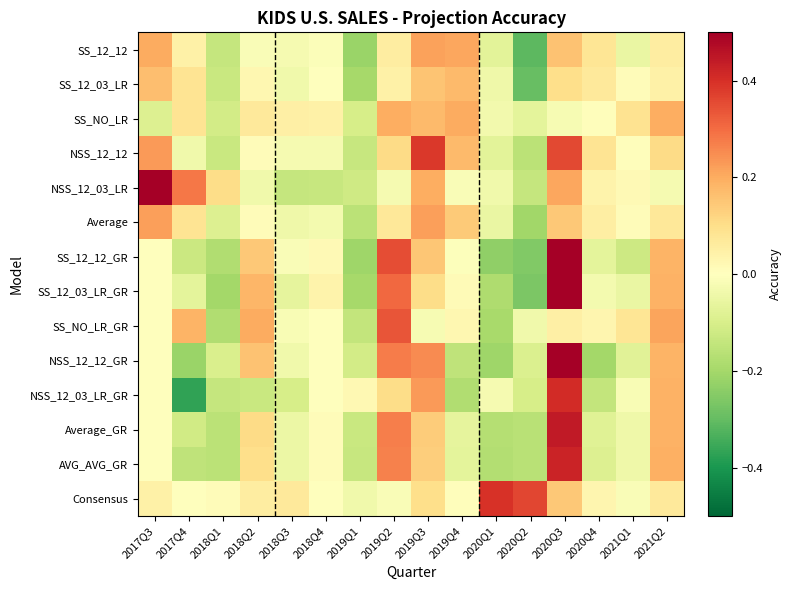

Reading right to left, what are all the values shown in this chart?

SS_12_12: 2021Q2=0.1	2021Q1=-0.1	2020Q4=0.1	2020Q3=0.2	2020Q2=-0.3	2020Q1=-0.1	2019Q4=0.2	2019Q3=0.2	2019Q2=0.1	2019Q1=-0.2	2018Q4=-0.0	2018Q3=-0.0	2018Q2=-0.0	2018Q1=-0.1	2017Q4=0.0	2017Q3=0.2
SS_12_03_LR: 2021Q2=0.0	2021Q1=0.0	2020Q4=0.1	2020Q3=0.1	2020Q2=-0.3	2020Q1=-0.0	2019Q4=0.2	2019Q3=0.2	2019Q2=0.0	2019Q1=-0.2	2018Q4=-0.0	2018Q3=-0.0	2018Q2=0.0	2018Q1=-0.1	2017Q4=0.1	2017Q3=0.2
SS_NO_LR: 2021Q2=0.2	2021Q1=0.1	2020Q4=0.0	2020Q3=-0.0	2020Q2=-0.1	2020Q1=-0.0	2019Q4=0.2	2019Q3=0.2	2019Q2=0.2	2019Q1=-0.1	2018Q4=0.0	2018Q3=0.0	2018Q2=0.1	2018Q1=-0.1	2017Q4=0.1	2017Q3=-0.1
NSS_12_12: 2021Q2=0.1	2021Q1=0.0	2020Q4=0.1	2020Q3=0.4	2020Q2=-0.2	2020Q1=-0.1	2019Q4=0.2	2019Q3=0.4	2019Q2=0.1	2019Q1=-0.1	2018Q4=-0.0	2018Q3=-0.0	2018Q2=0.0	2018Q1=-0.1	2017Q4=-0.0	2017Q3=0.2
NSS_12_03_LR: 2021Q2=-0.0	2021Q1=0.0	2020Q4=0.0	2020Q3=0.2	2020Q2=-0.1	2020Q1=-0.0	2019Q4=-0.0	2019Q3=0.2	2019Q2=-0.0	2019Q1=-0.1	2018Q4=-0.1	2018Q3=-0.1	2018Q2=-0.0	2018Q1=0.1	2017Q4=0.3	2017Q3=1.0
Average: 2021Q2=0.1	2021Q1=0.0	2020Q4=0.1	2020Q3=0.1	2020Q2=-0.2	2020Q1=-0.1	2019Q4=0.1	2019Q3=0.2	2019Q2=0.1	2019Q1=-0.2	2018Q4=-0.0	2018Q3=-0.0	2018Q2=0.0	2018Q1=-0.1	2017Q4=0.1	2017Q3=0.2
SS_12_12_GR: 2021Q2=0.2	2021Q1=-0.1	2020Q4=-0.1	2020Q3=0.7	2020Q2=-0.3	2020Q1=-0.2	2019Q4=-0.0	2019Q3=0.1	2019Q2=0.4	2019Q1=-0.2	2018Q4=0.0	2018Q3=-0.0	2018Q2=0.1	2018Q1=-0.2	2017Q4=-0.1	2017Q3=0.0
SS_12_03_LR_GR: 2021Q2=0.2	2021Q1=-0.1	2020Q4=-0.0	2020Q3=0.6	2020Q2=-0.3	2020Q1=-0.2	2019Q4=0.0	2019Q3=0.1	2019Q2=0.3	2019Q1=-0.2	2018Q4=0.0	2018Q3=-0.1	2018Q2=0.2	2018Q1=-0.2	2017Q4=-0.1	2017Q3=0.0
SS_NO_LR_GR: 2021Q2=0.2	2021Q1=0.1	2020Q4=0.0	2020Q3=0.1	2020Q2=-0.0	2020Q1=-0.2	2019Q4=0.0	2019Q3=-0.0	2019Q2=0.3	2019Q1=-0.1	2018Q4=-0.0	2018Q3=-0.0	2018Q2=0.2	2018Q1=-0.2	2017Q4=0.2	2017Q3=0.0
NSS_12_12_GR: 2021Q2=0.2	2021Q1=-0.1	2020Q4=-0.2	2020Q3=0.6	2020Q2=-0.1	2020Q1=-0.2	2019Q4=-0.2	2019Q3=0.3	2019Q2=0.3	2019Q1=-0.1	2018Q4=0.0	2018Q3=-0.0	2018Q2=0.2	2018Q1=-0.1	2017Q4=-0.2	2017Q3=0.0
NSS_12_03_LR_GR: 2021Q2=0.2	2021Q1=-0.0	2020Q4=-0.1	2020Q3=0.4	2020Q2=-0.1	2020Q1=-0.0	2019Q4=-0.2	2019Q3=0.2	2019Q2=0.1	2019Q1=0.0	2018Q4=0.0	2018Q3=-0.1	2018Q2=-0.1	2018Q1=-0.1	2017Q4=-0.4	2017Q3=0.0
Average_GR: 2021Q2=0.2	2021Q1=-0.0	2020Q4=-0.1	2020Q3=0.4	2020Q2=-0.2	2020Q1=-0.2	2019Q4=-0.1	2019Q3=0.1	2019Q2=0.3	2019Q1=-0.1	2018Q4=0.0	2018Q3=-0.0	2018Q2=0.1	2018Q1=-0.2	2017Q4=-0.1	2017Q3=0.0
AVG_AVG_GR: 2021Q2=0.2	2021Q1=-0.0	2020Q4=-0.1	2020Q3=0.4	2020Q2=-0.2	2020Q1=-0.2	2019Q4=-0.1	2019Q3=0.1	2019Q2=0.3	2019Q1=-0.1	2018Q4=0.0	2018Q3=-0.0	2018Q2=0.1	2018Q1=-0.2	2017Q4=-0.1	2017Q3=0.0
Consensus: 2021Q2=0.1	2021Q1=-0.0	2020Q4=0.0	2020Q3=0.1	2020Q2=0.4	2020Q1=0.4	2019Q4=0.0	2019Q3=0.1	2019Q2=-0.0	2019Q1=-0.0	2018Q4=0.0	2018Q3=0.1	2018Q2=0.1	2018Q1=0.0	2017Q4=0.0	2017Q3=0.0